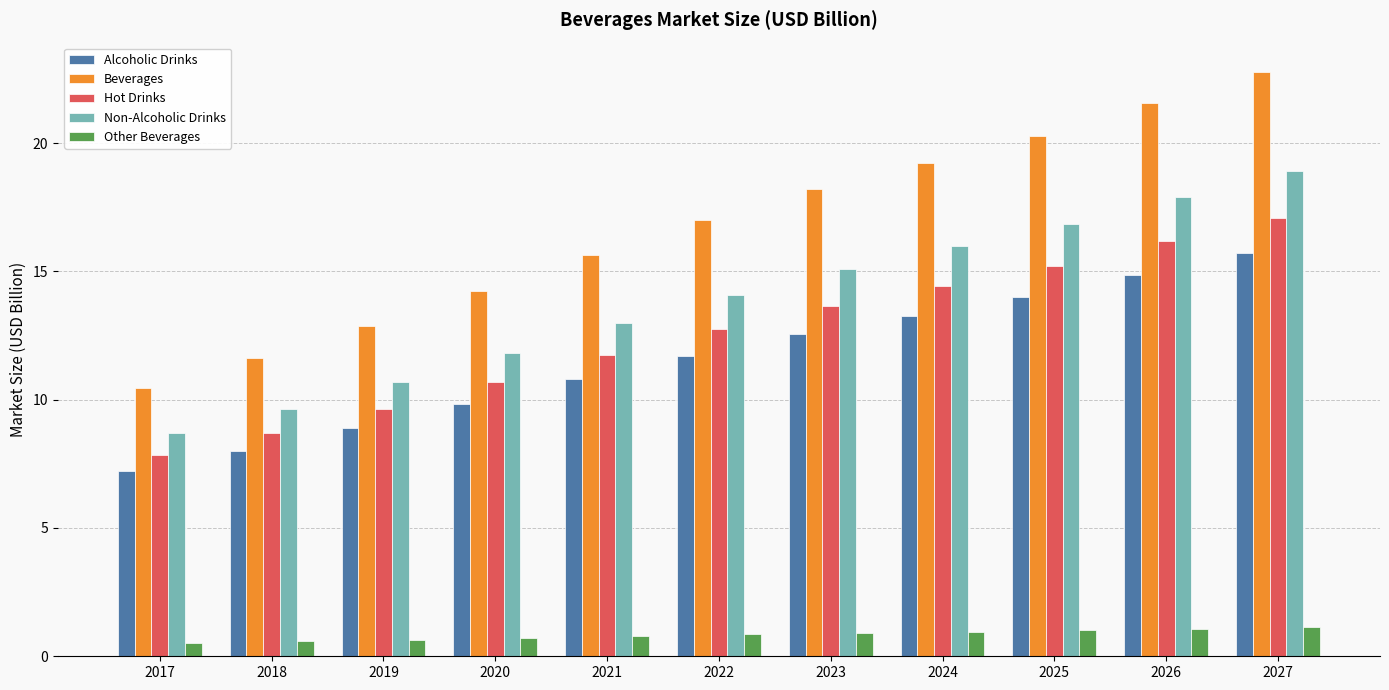

True or false: Non-Alcoholic Drinks has a value of 23.3 at 2024.

False